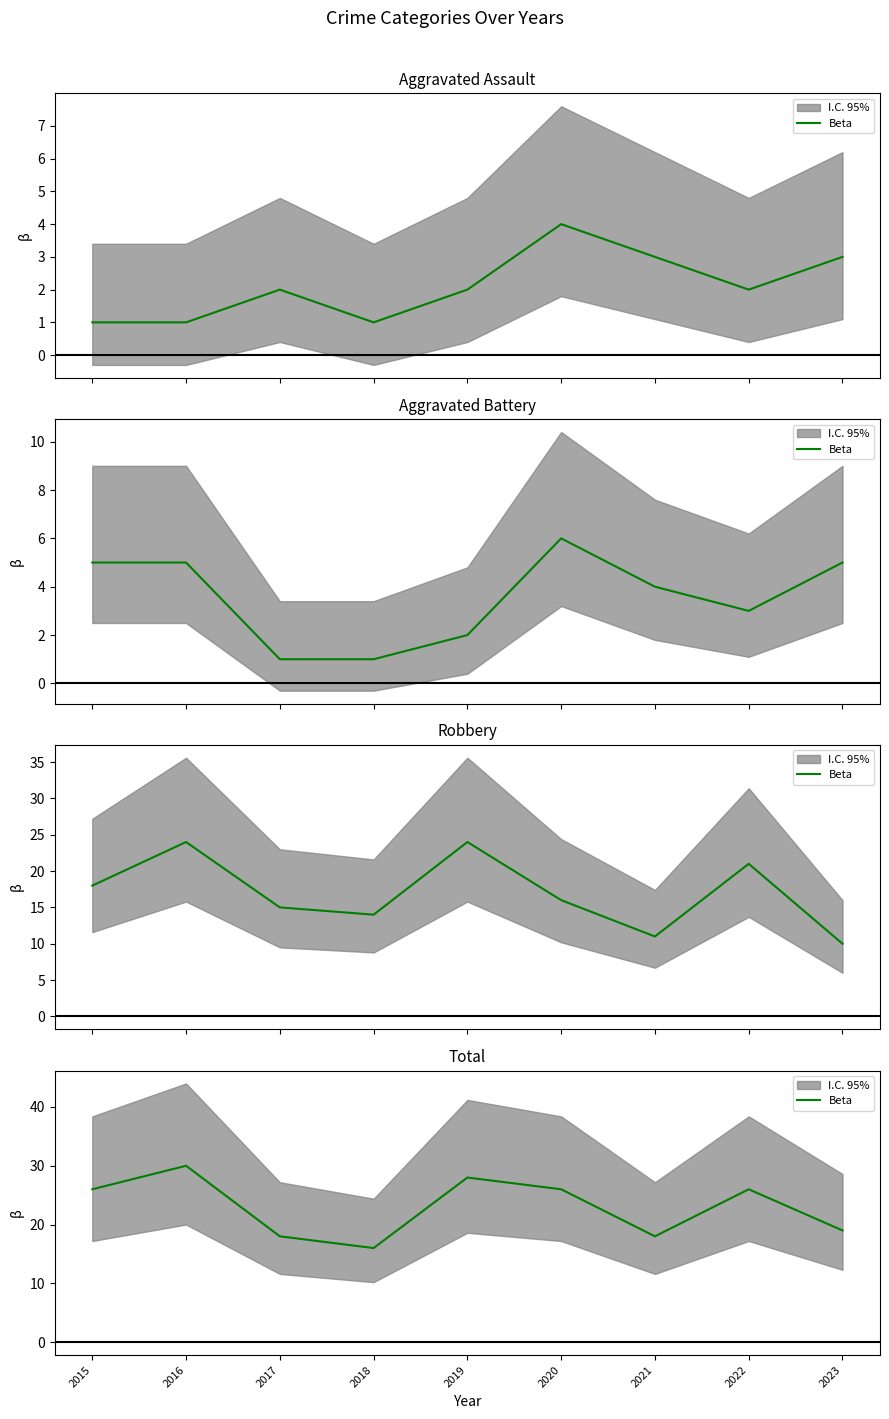

How many data points are above 26?

2